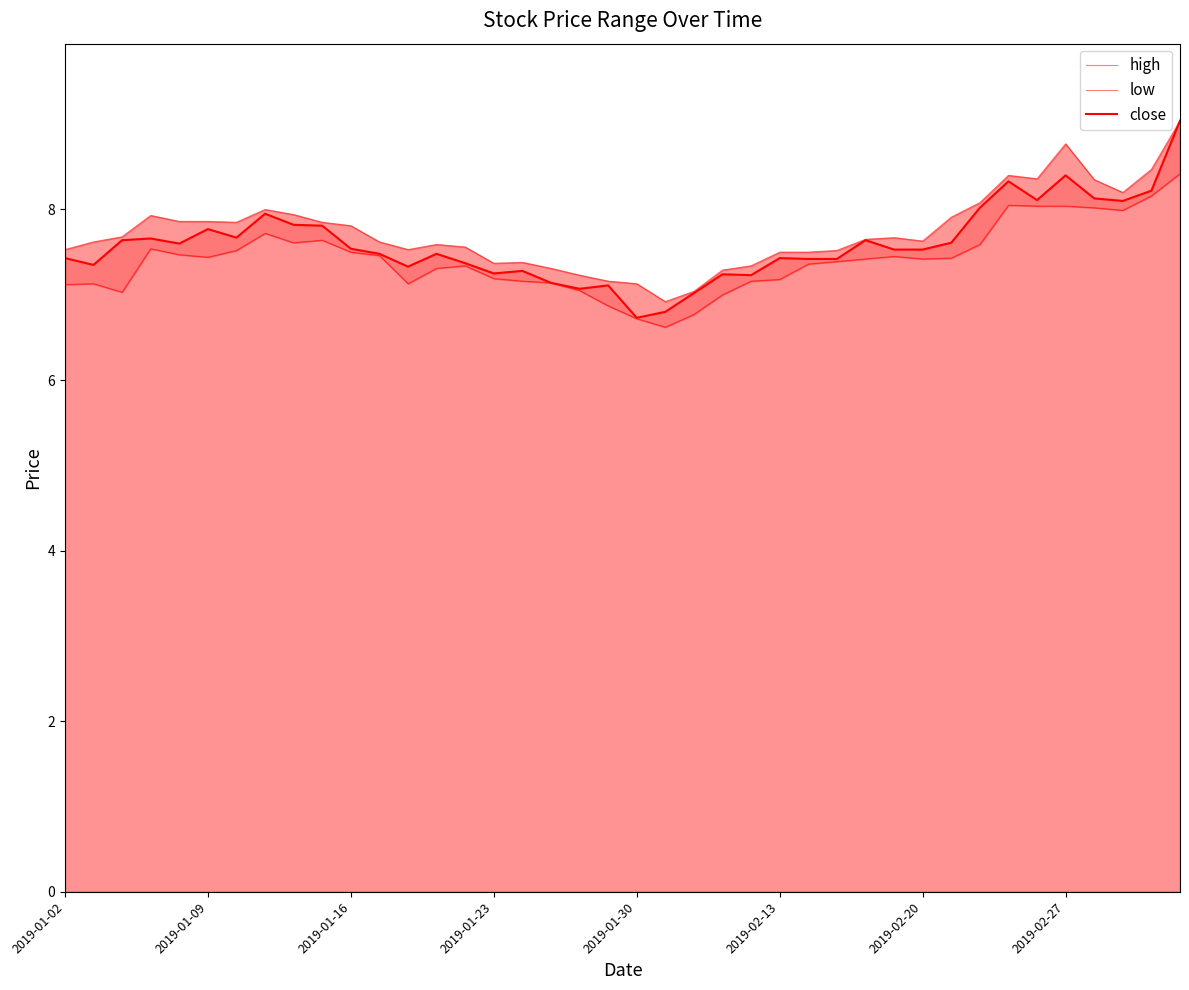

True or false: low and high cross at least once.

False